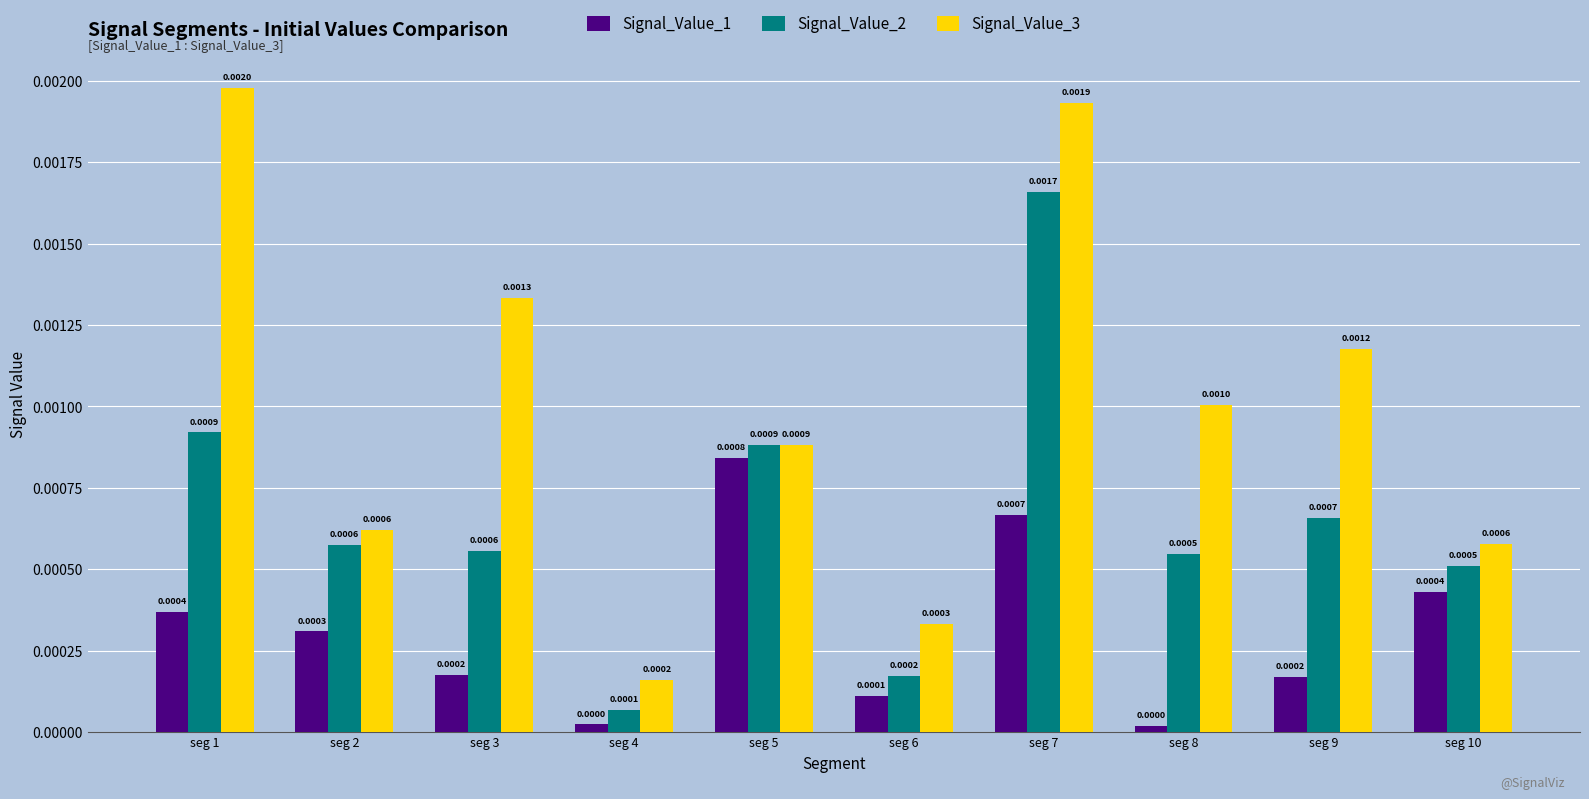

At how many categories does at least one series exceed 0?

10